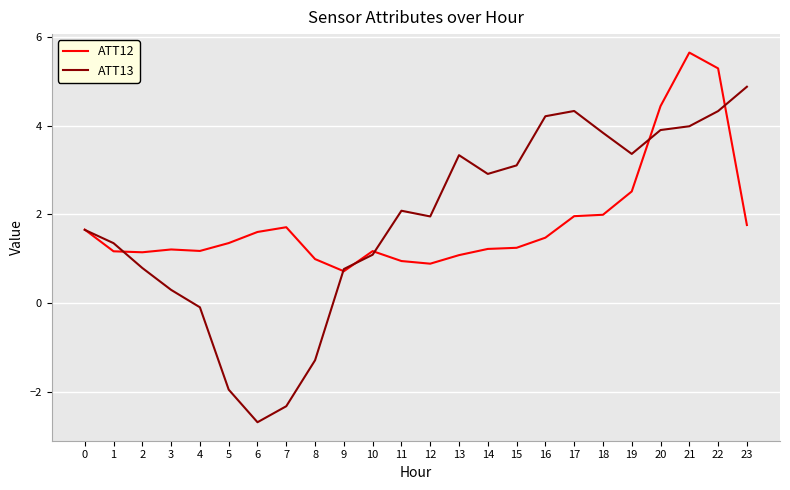

In ATT13, how many points are lower than both neighbors (excluding endpoints)?

4